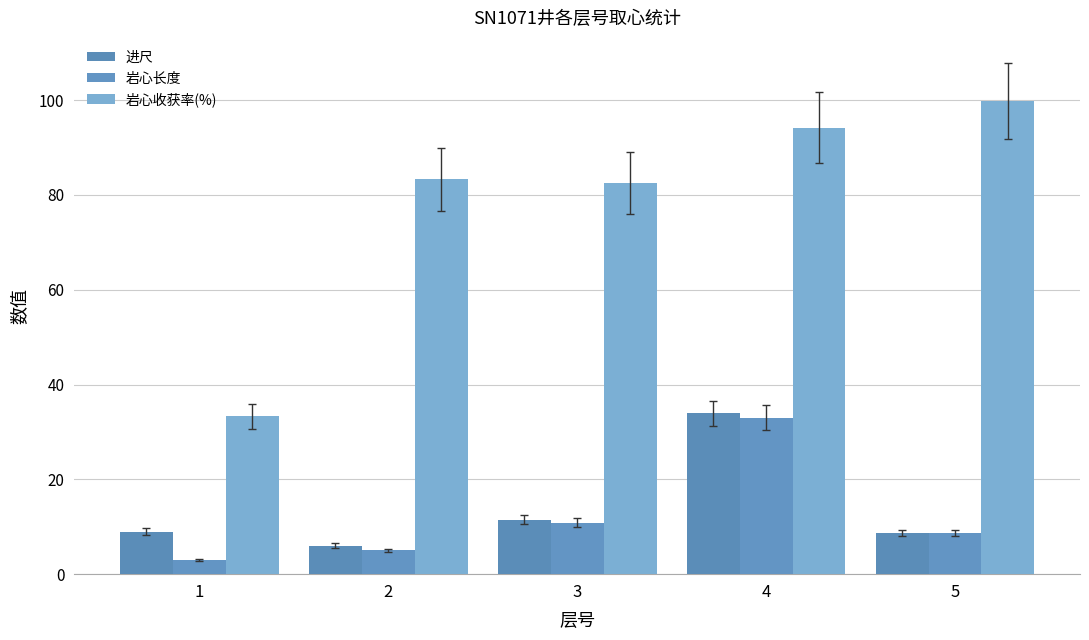

Reading left to right, extract all data points from this chart.

进尺: 9.0	6.0	11.5	33.9	8.7
岩心长度: 3.0	5.0	10.9	33.0	8.7
岩心收获率(%): 33.3	83.3	82.5	94.2	99.8